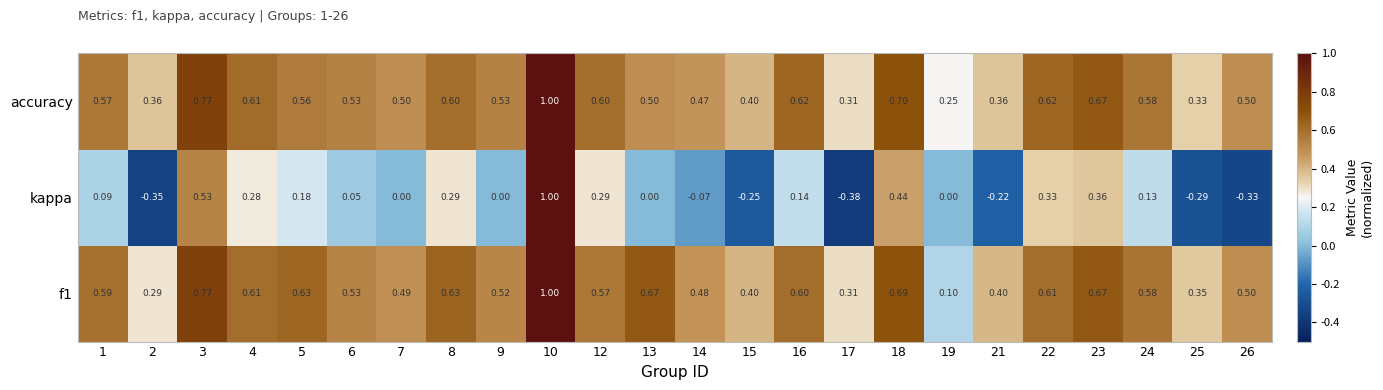

Which series has the largest range (max minus min)?

kappa